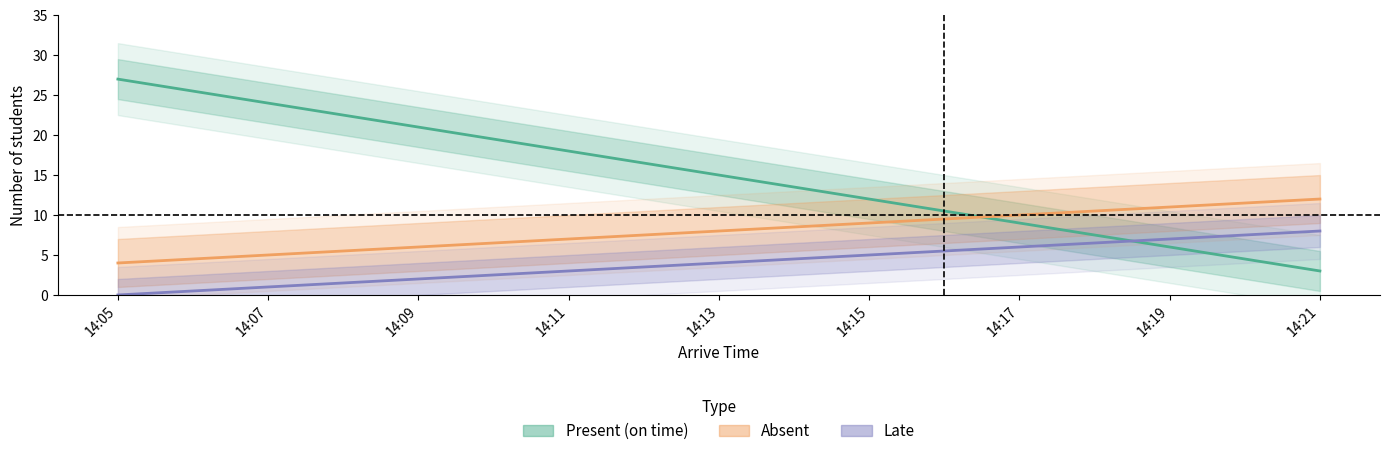

Reading left to right, transcribe all the data shown in this chart.

Present (on time): 27	24	21	18	15	12	9	6	3
Absent: 4	5	6	7	8	9	10	11	12
Late: 0	1	2	3	4	5	6	7	8